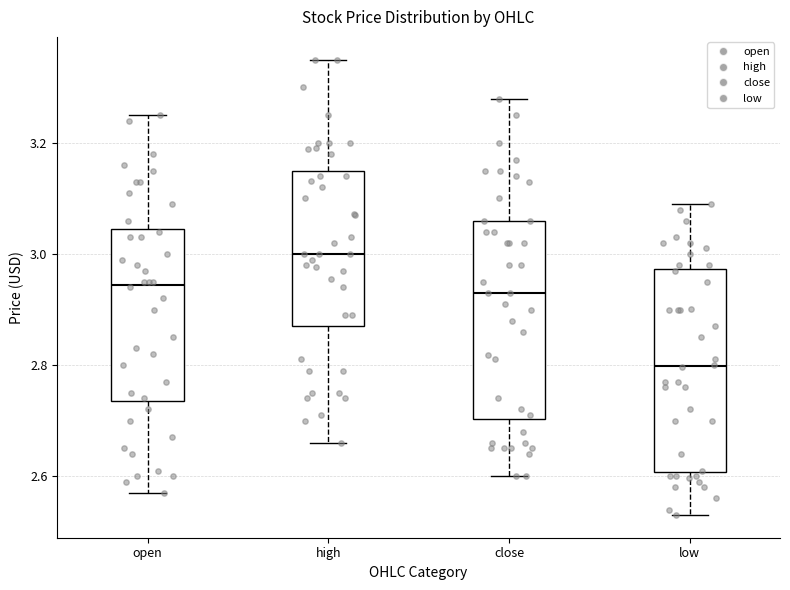

Reading left to right, transcribe this box plot: for each box, give where its median line is, the range the box spans, and where its two whiskers end, as read against the y-axis. The values are not printed on the chart, so give them approximately, as read against the axis.

open: median 2.94, box 2.74 to 3.04, whiskers 2.58 to 3.26
high: median 3.00, box 2.88 to 3.16, whiskers 2.66 to 3.36
close: median 2.94, box 2.70 to 3.06, whiskers 2.60 to 3.28
low: median 2.80, box 2.60 to 2.98, whiskers 2.54 to 3.10